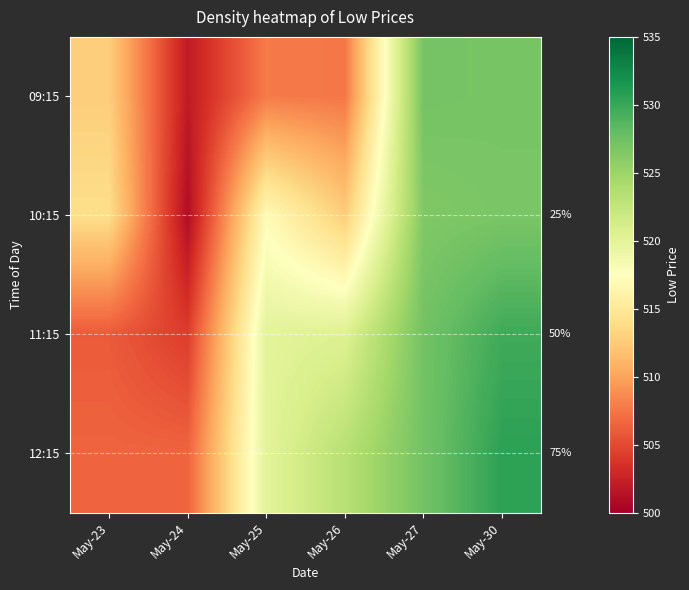

What is the total value across all series at May-24?

2013.8